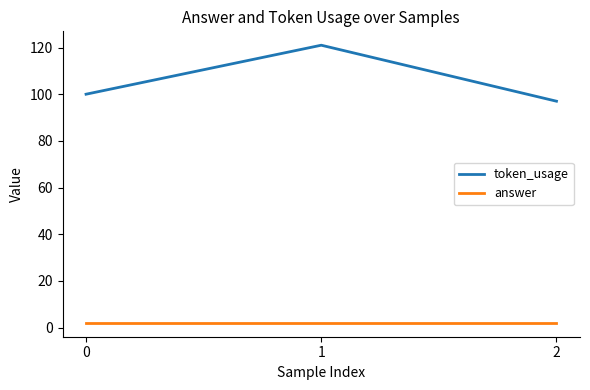

What is the difference between the highest and lowest values at 0?

98